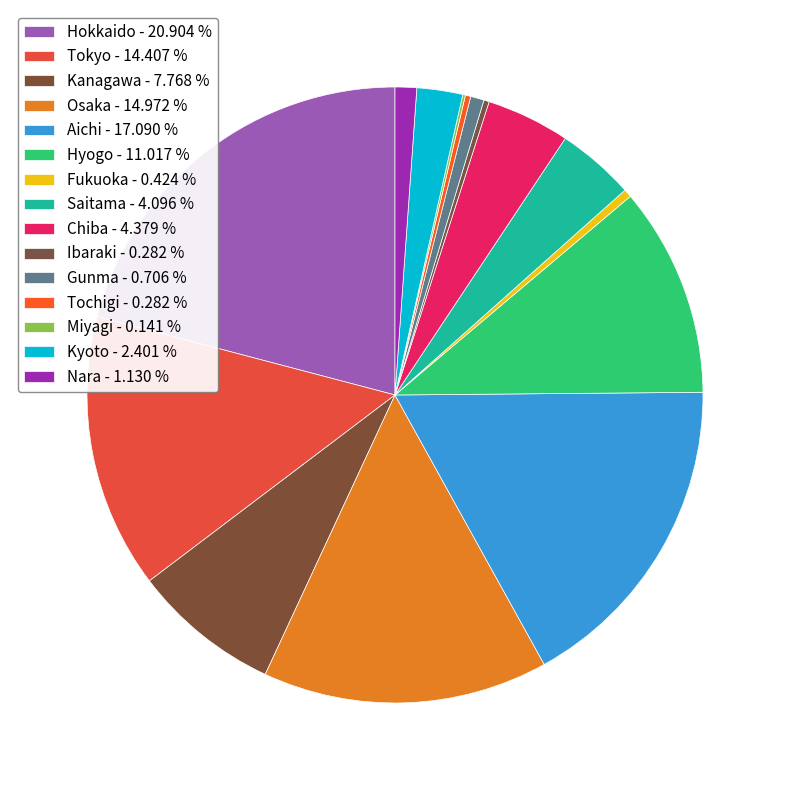

To the nearest percent, what is the difference between the largest and smallest slice percentages?

21%